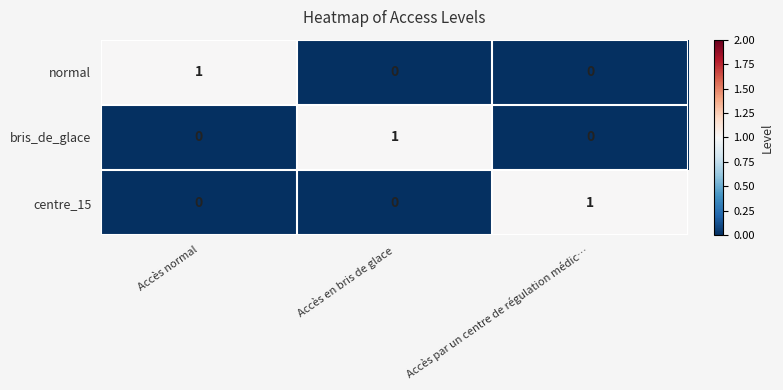

How many normal values are between 0 and 1?

3